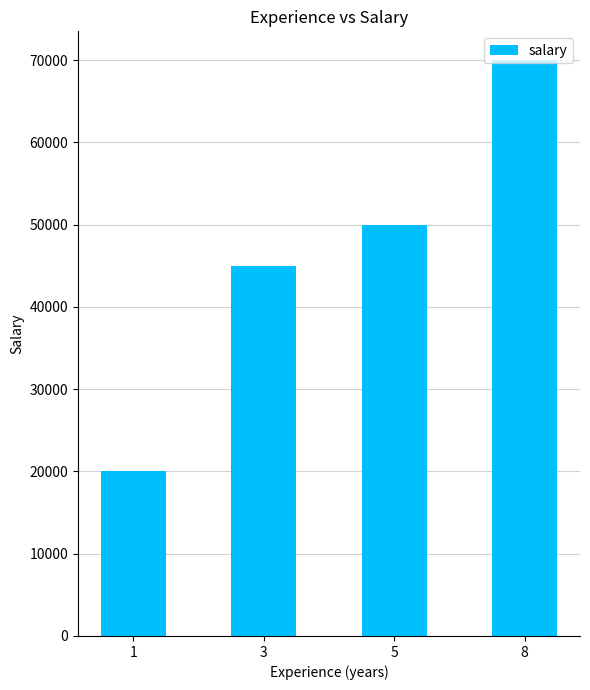

Rank the categories by value from highest to lowest.

8, 5, 3, 1